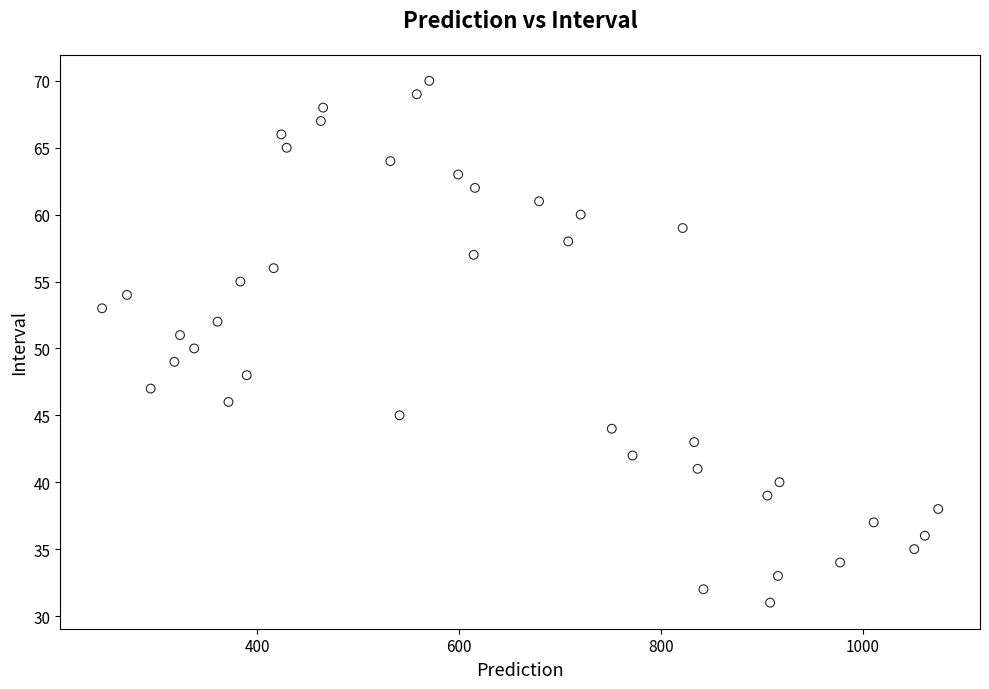

What is the range of Y values (max minus min)?

39